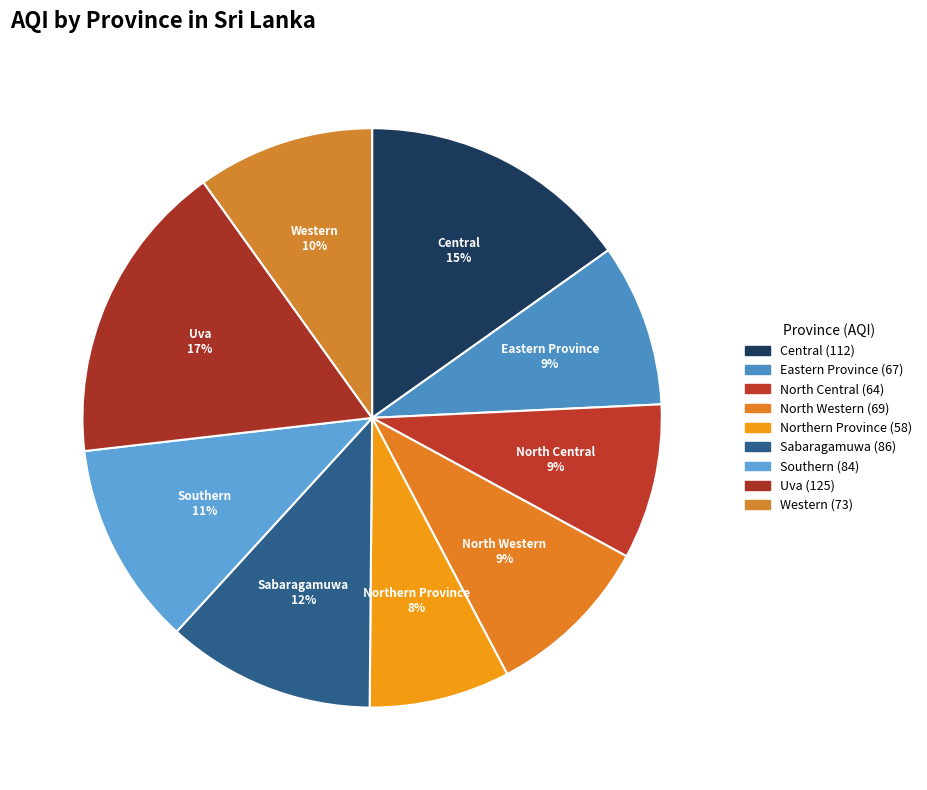

How many segments does this pie chart have?

9